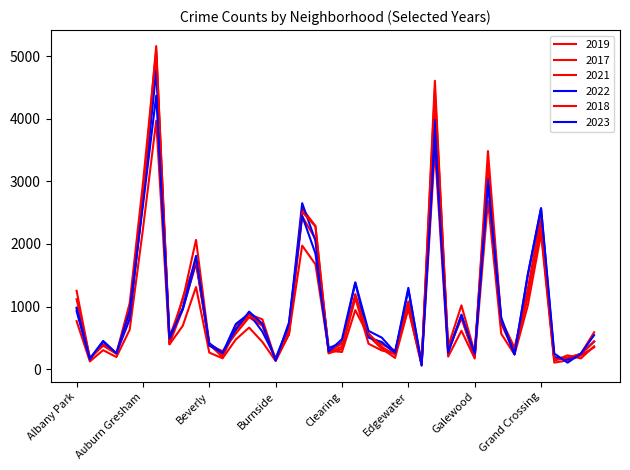

Is this an area chart (filled region under the line)?

No